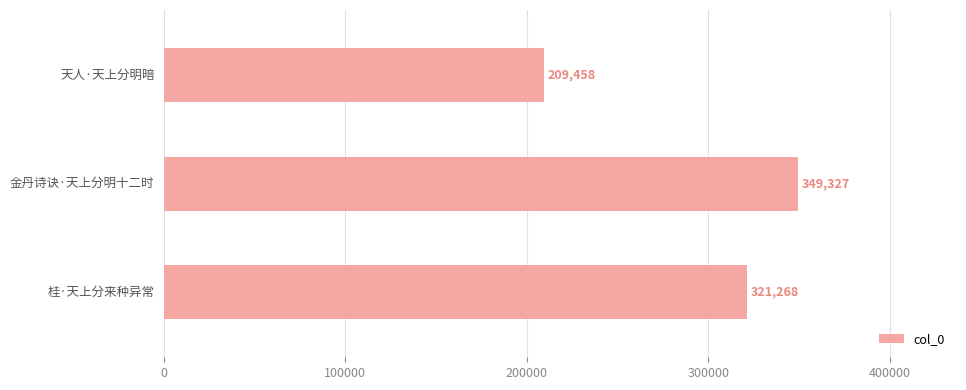

How many bars are there in total?

3